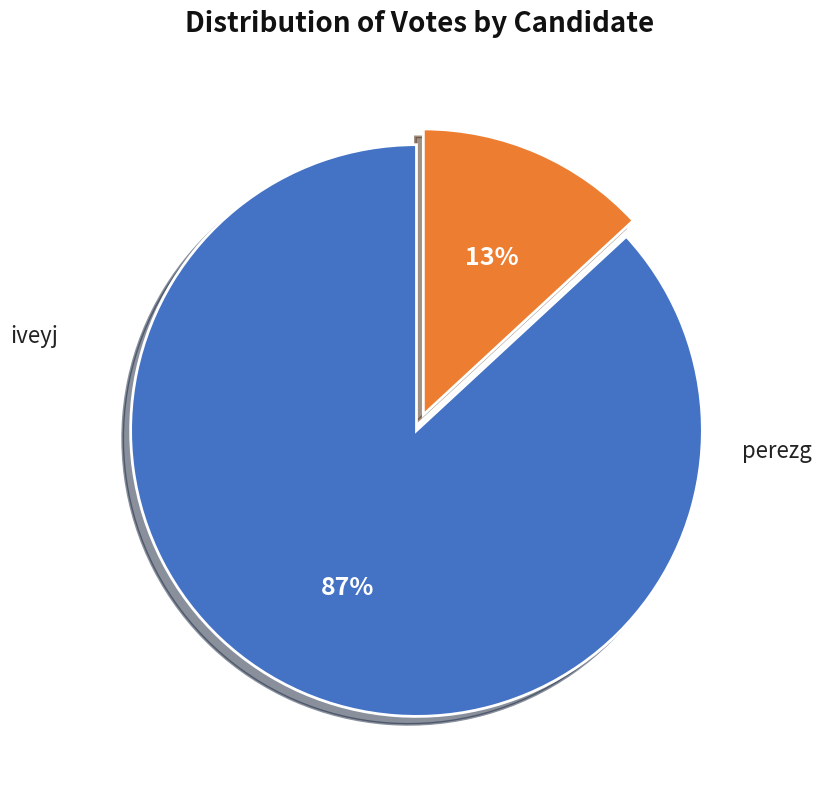

Is there a majority slice in this chart?

Yes